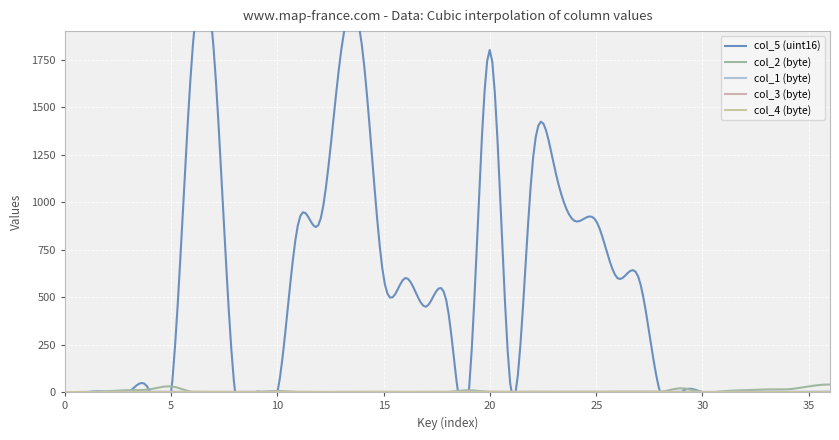

How many series are shown in this chart?

5